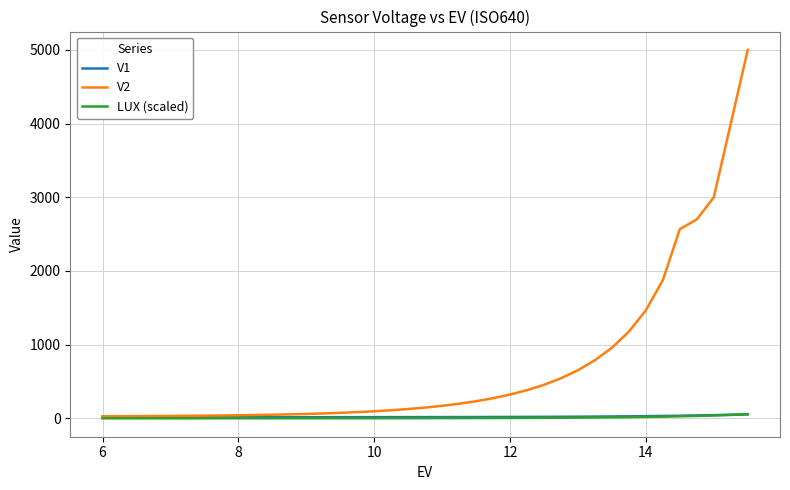

Which series has the largest total across all categories?

V2